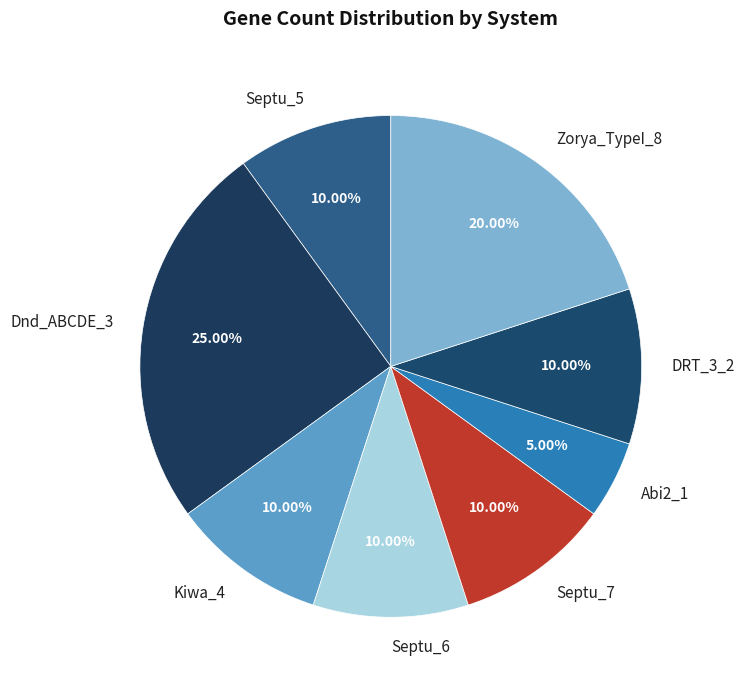

To the nearest percent, what percentage of the pie is Septu_7?

10%